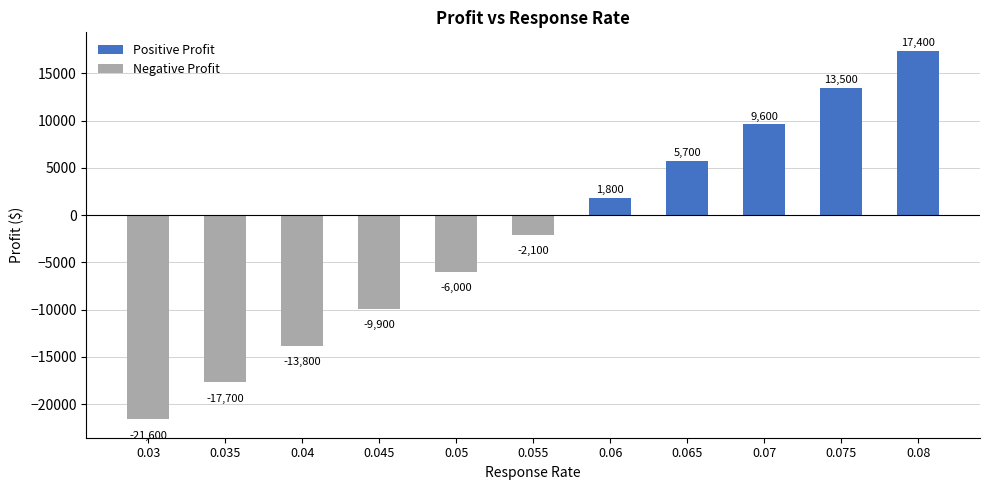

What is the difference between the values at 0.07 and 0.045?

19500